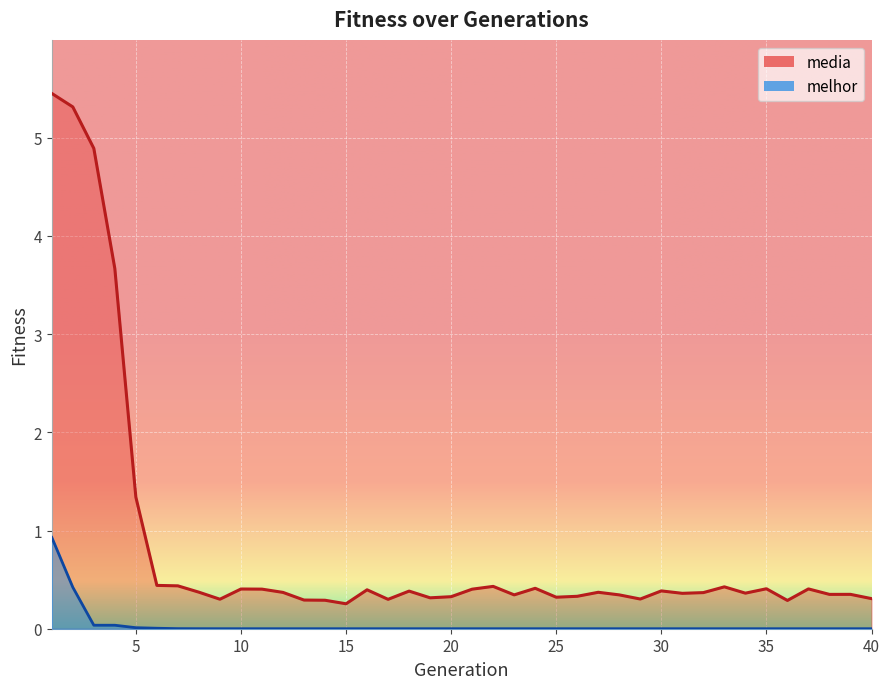

Reading right to left, extract all data points from this chart.

media: 0.3	0.3	0.3	0.4	0.3	0.4	0.4	0.4	0.4	0.4	0.4	0.3	0.3	0.4	0.3	0.3	0.4	0.3	0.4	0.4	0.3	0.3	0.4	0.3	0.4	0.3	0.3	0.3	0.4	0.4	0.4	0.3	0.4	0.4	0.4	1.3	3.7	4.9	5.3	5.5
melhor: 0.0	0.0	0.0	0.0	0.0	0.0	0.0	0.0	0.0	0.0	0.0	0.0	0.0	0.0	0.0	0.0	0.0	0.0	0.0	0.0	0.0	0.0	0.0	0.0	0.0	0.0	0.0	0.0	0.0	0.0	0.0	0.0	0.0	0.0	0.0	0.0	0.0	0.0	0.4	0.9